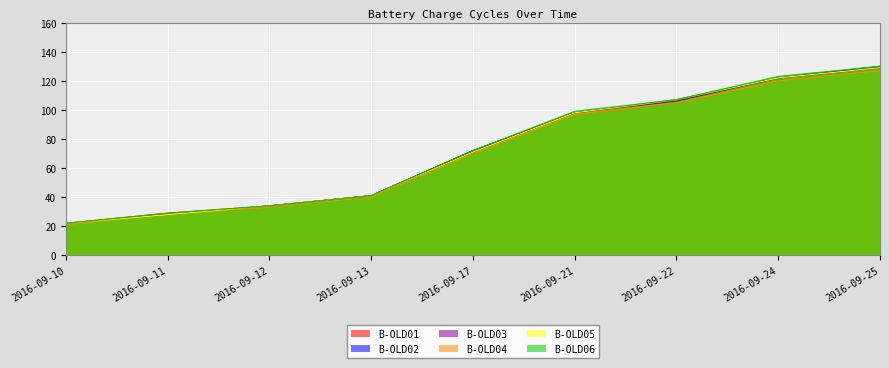

What is the value of the B-OLD06 point at the 3rd from the left?

34